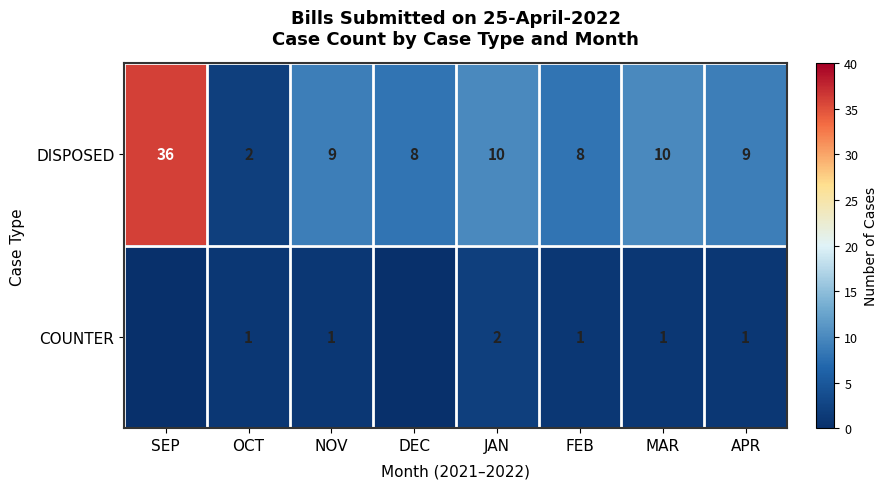

Between FEB and APR, which series saw the biggest shift?

DISPOSED